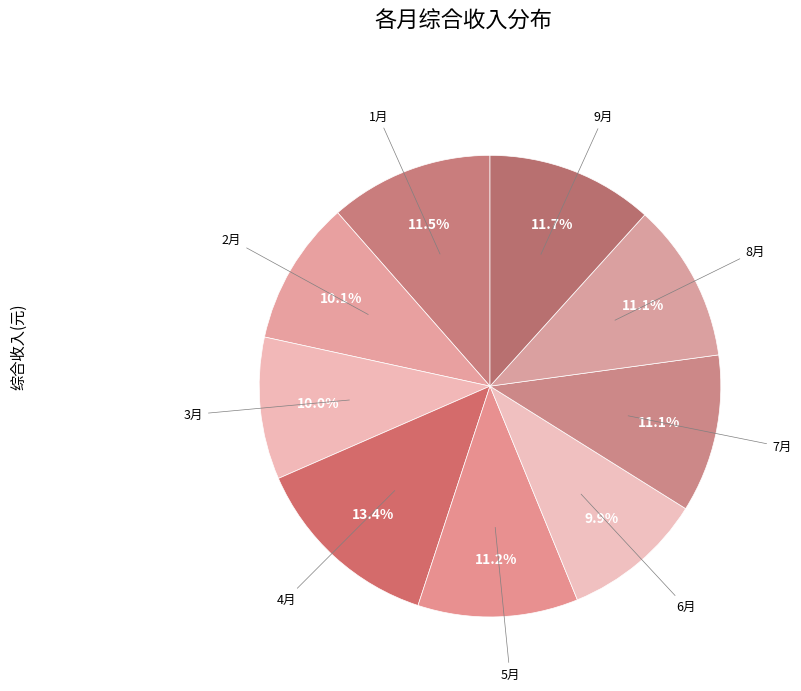

Which category has the biggest portion of the pie?

4月